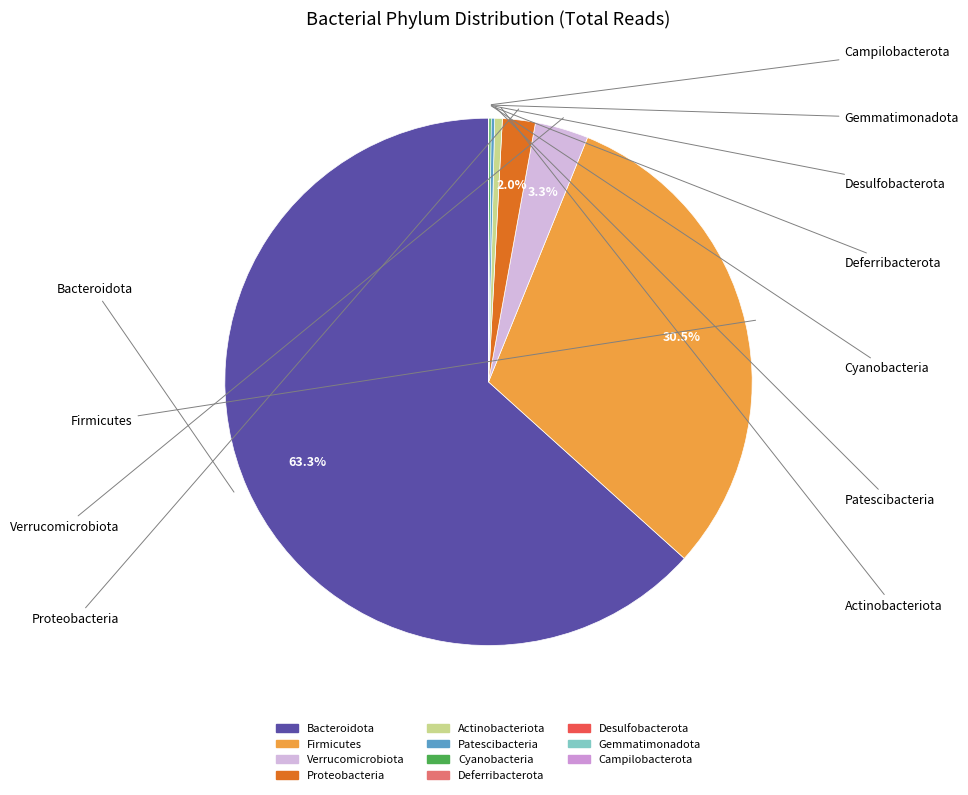

How many slices are in this pie chart?

11